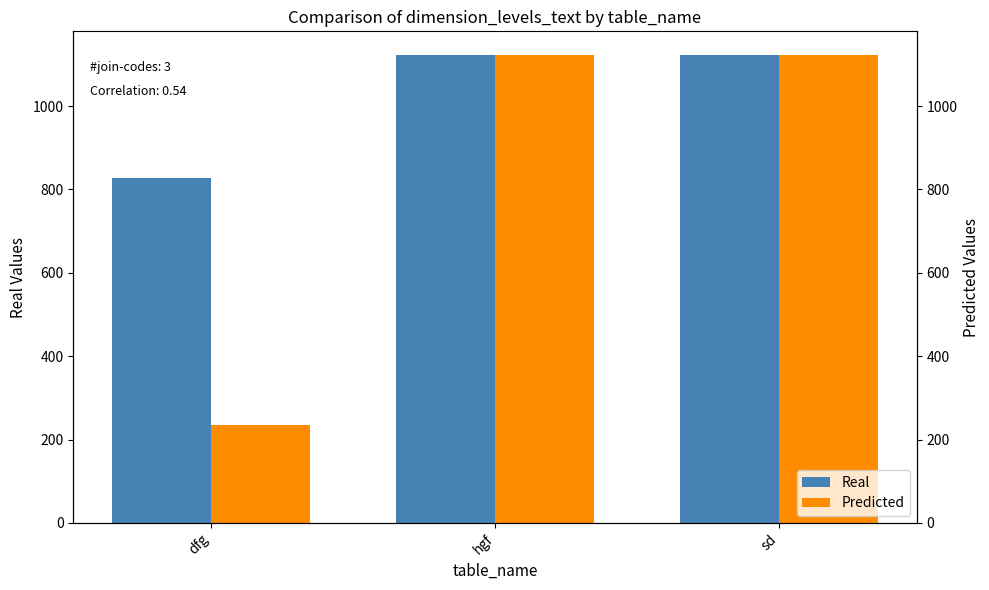

List the series in order of their overall mean, highest first.

Real, Predicted